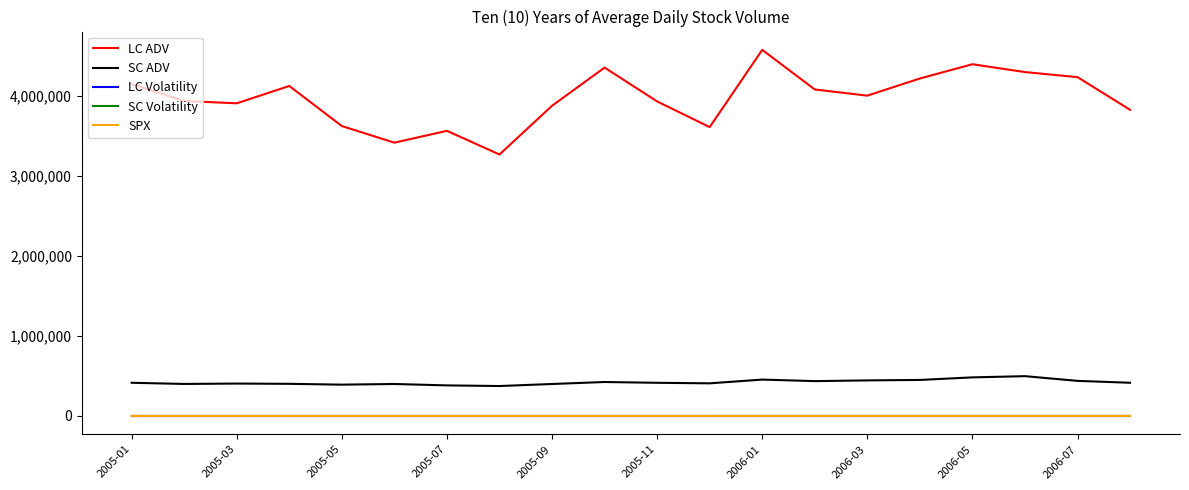

What is the greatest value displayed?

4573083.3